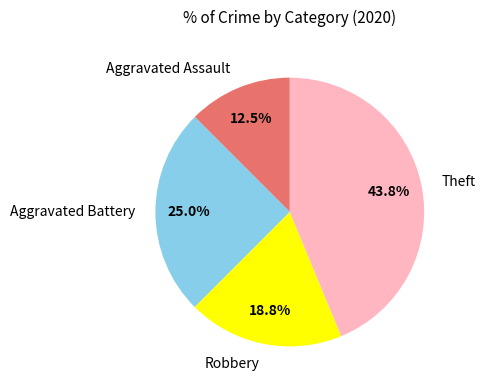

To the nearest percent, what is the difference between the largest and smallest slice percentages?

31%